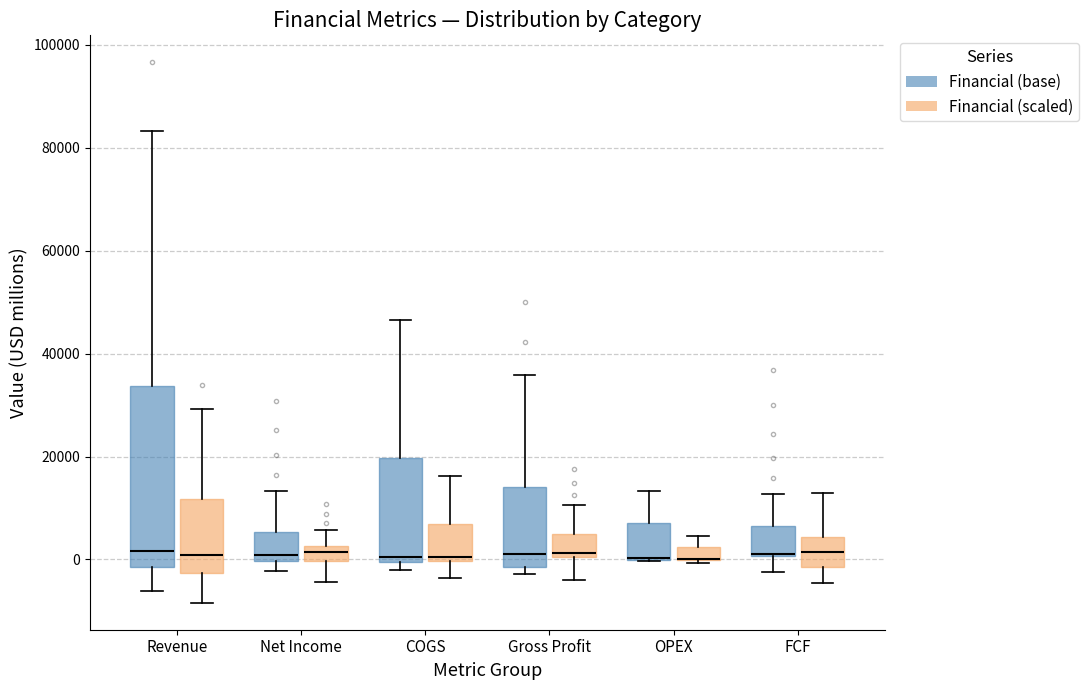

Where is the lower edge of the box for COGS (Financial (base)) on the y-axis? The values are not printed on the chart, so give them approximately, as read against the axis.

0